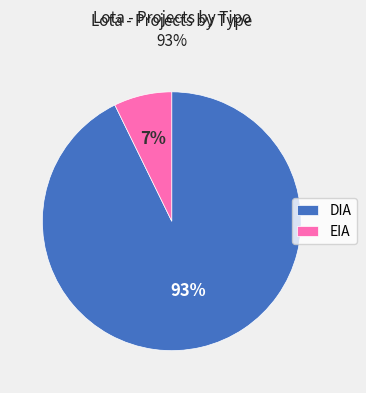

Rank the categories by value from lowest to highest.

EIA, DIA